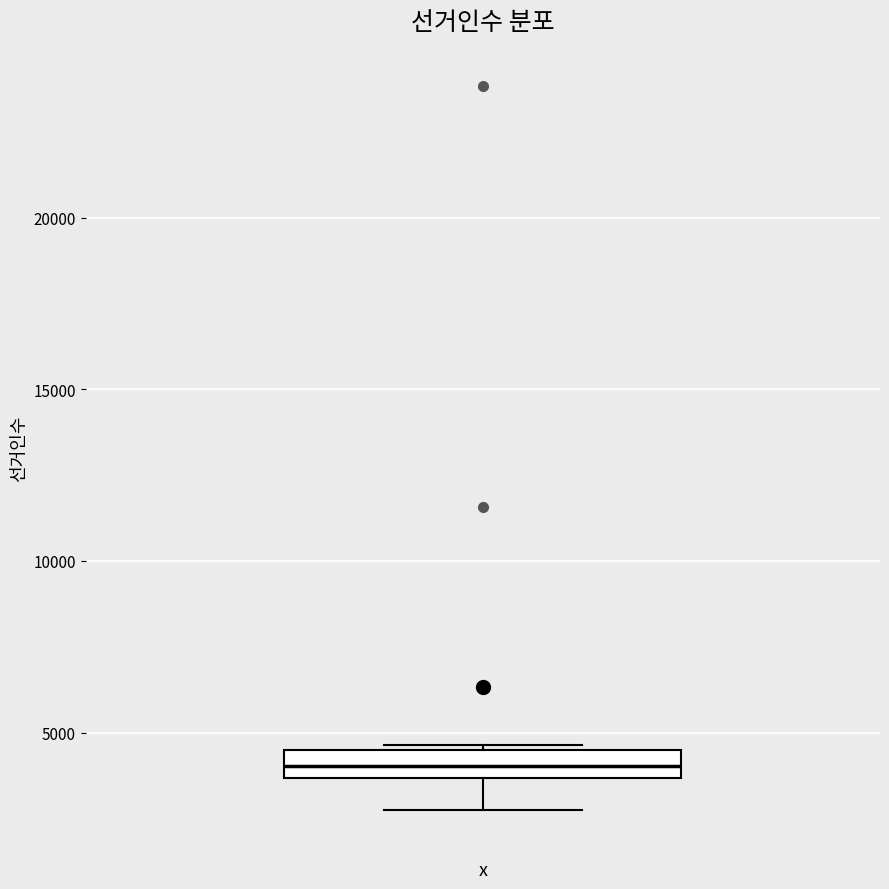

Where is the lower edge of the box on the y-axis? The values are not printed on the chart, so give them approximately, as read against the axis.

3500